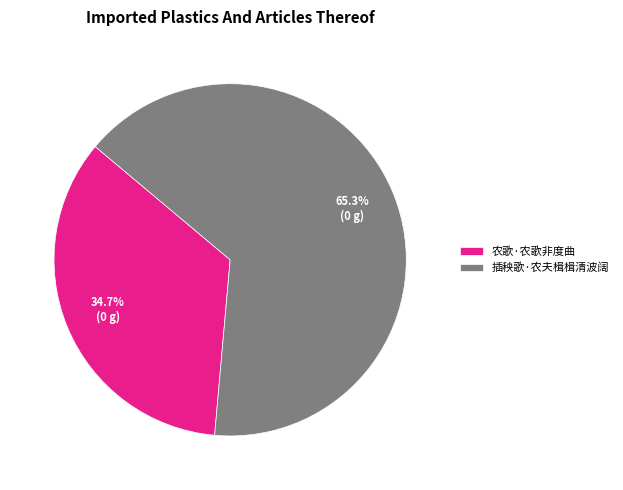

Is it true that 插秧歌·农夫楫楫清波阔 is 65% of the pie?

True